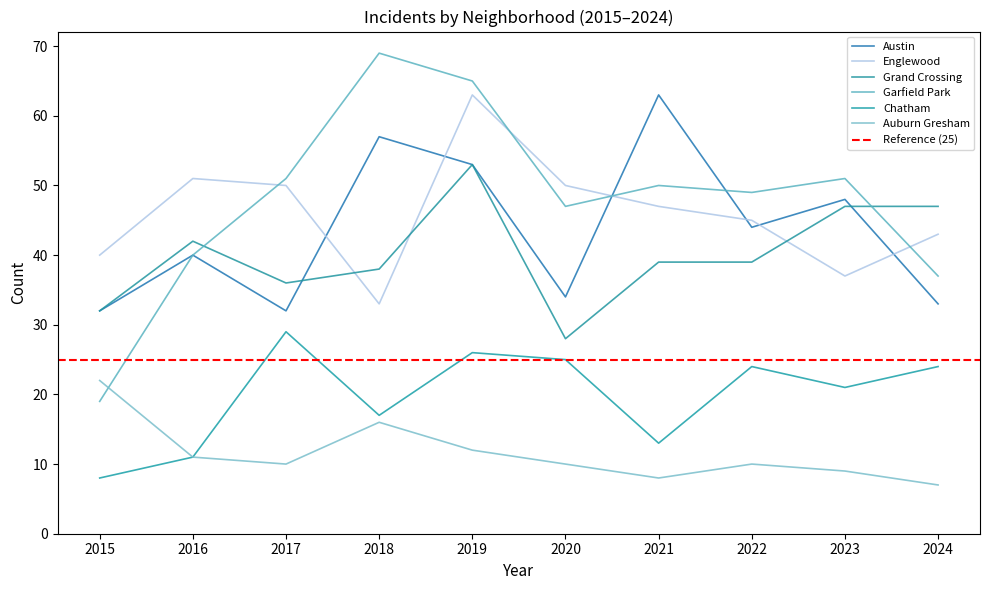

Does the chart have visible grid lines?

No